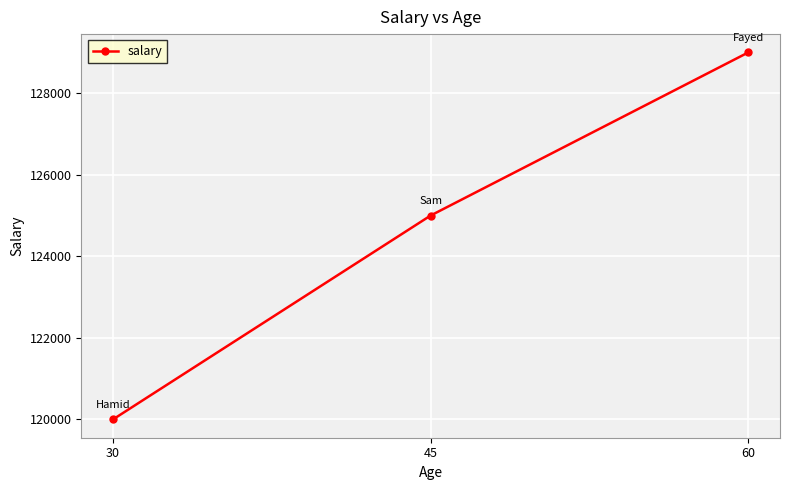

Which has a higher value, 45 or 60?

60